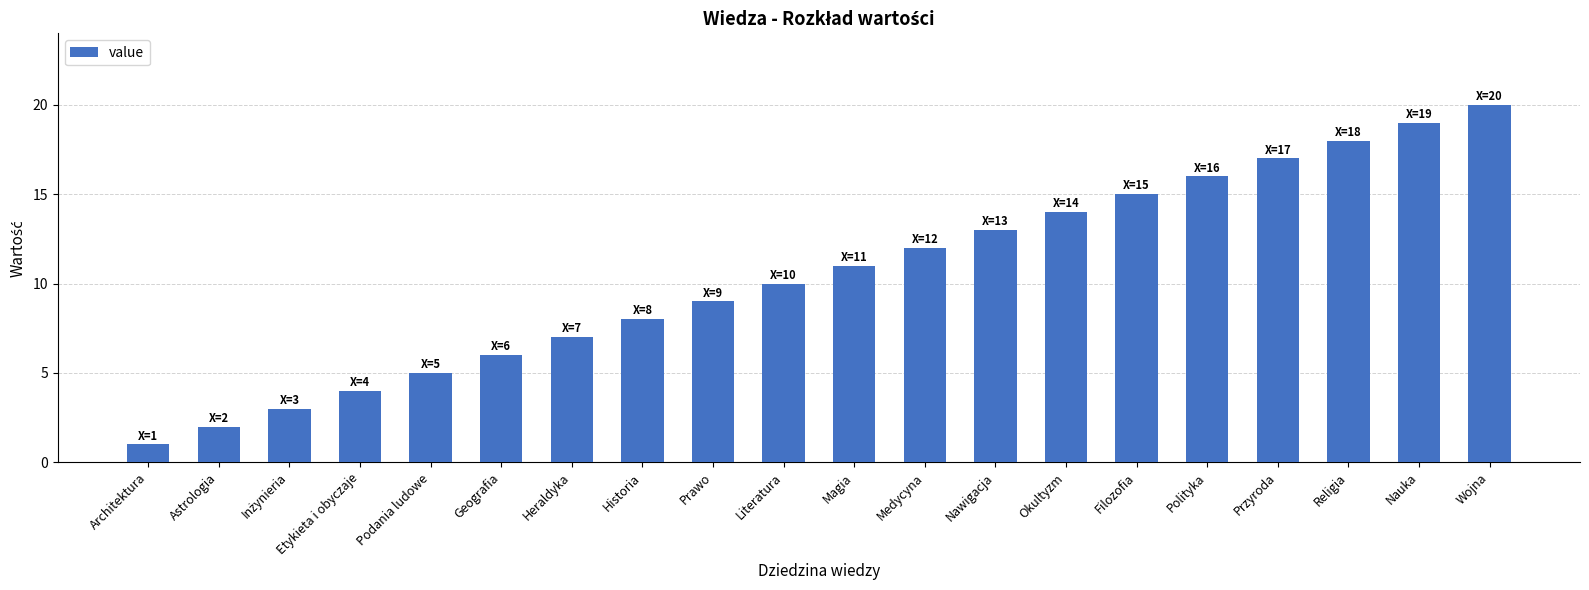

Approximately how many times larger is the value at Podania ludowe compared to Magia?

0.5